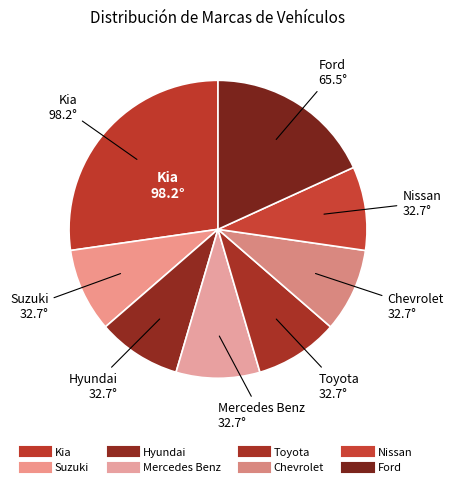

Count the number of slices in the pie.

8